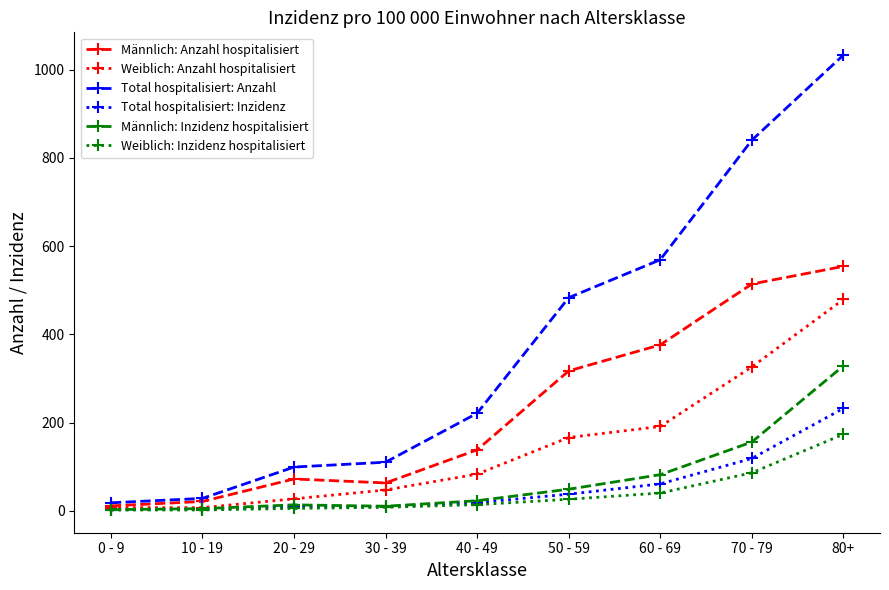

What is the label of the 6th point from the left?

50 - 59